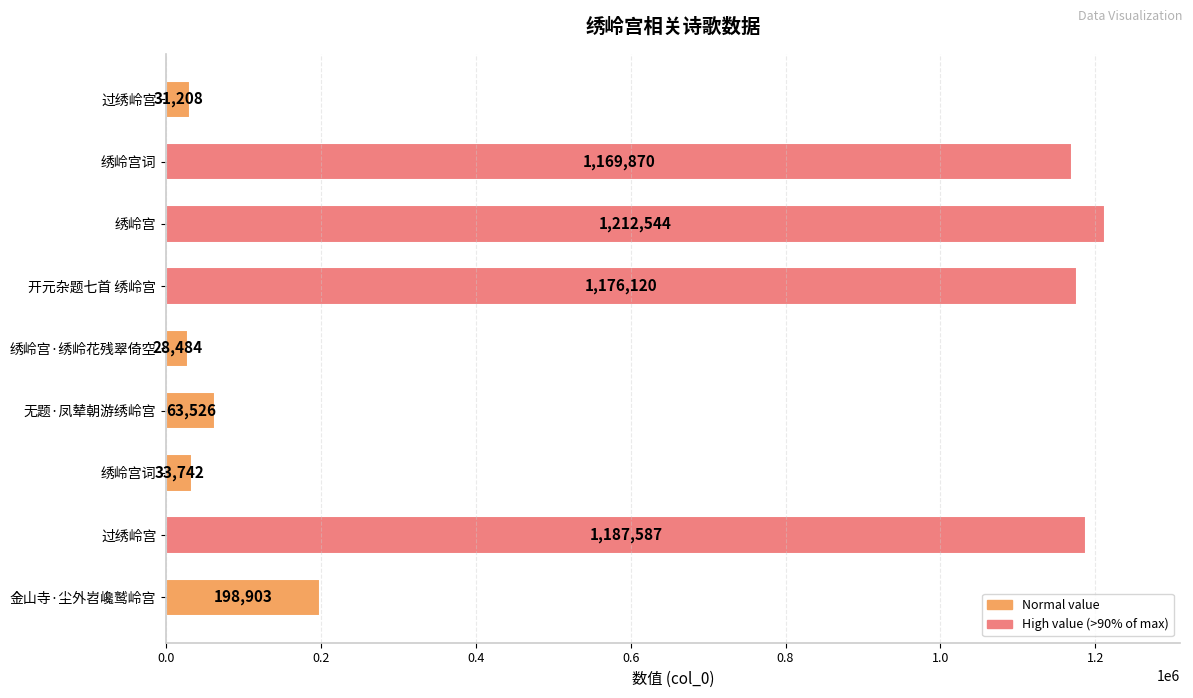

Which category has the lowest value across all series?

绣岭宫·绣岭花残翠倚空